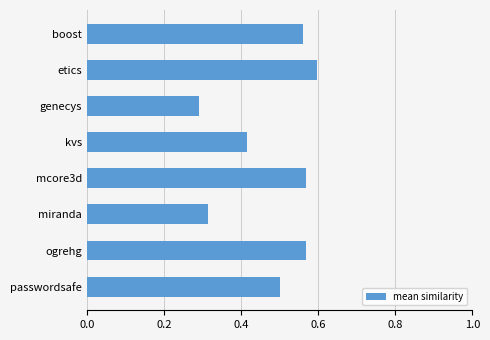

What is the value of the 8th bar from the top?

0.5